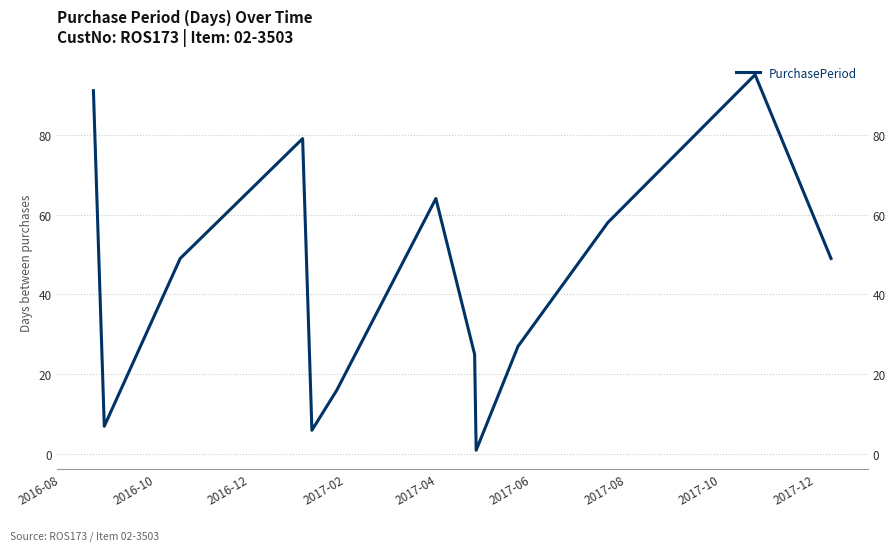

What is the greatest value displayed?

95